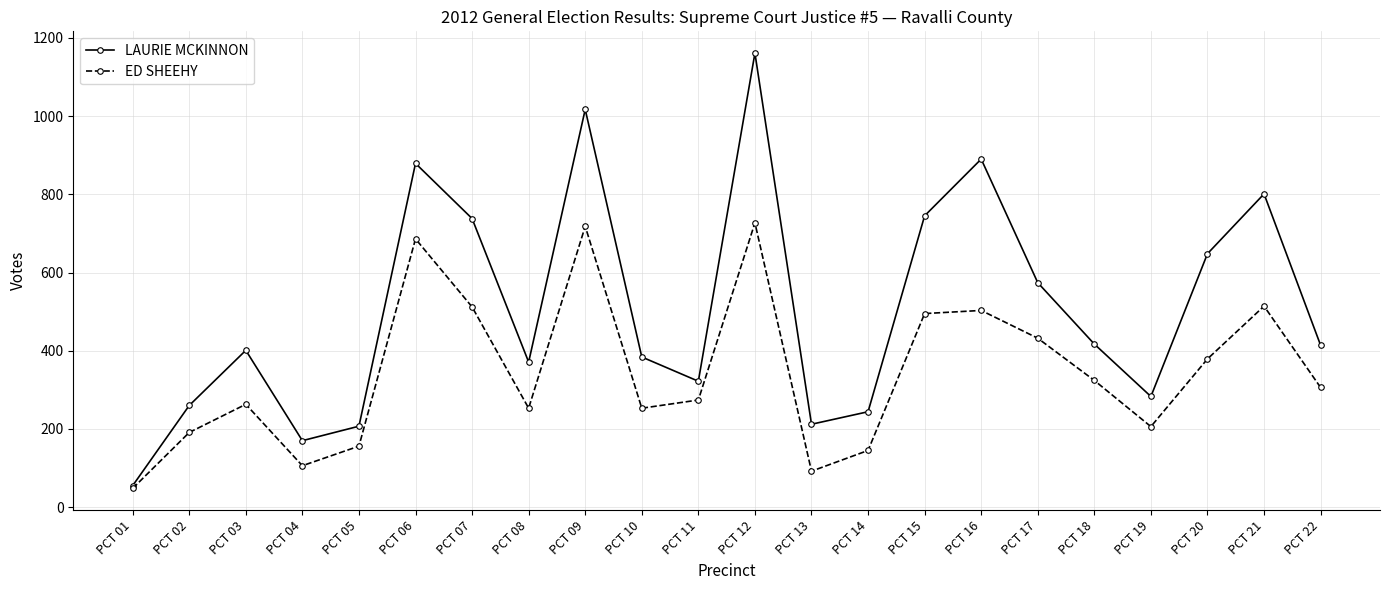

Between PCT 11 and PCT 19, which series saw the biggest shift?

ED SHEEHY